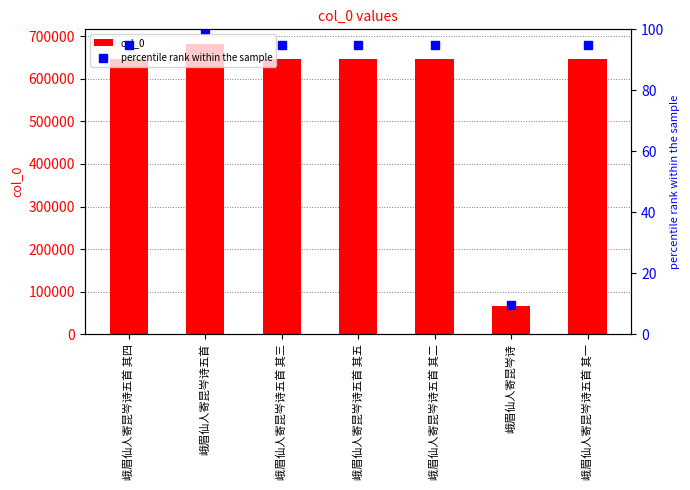

Reading right to left, extract all data points from this chart.

col_0: 646530.0	66247.0	646531.0	646534.0	646532.0	682100.0	646533.0
percentile rank within the sample: 94.8	9.7	94.8	94.8	94.8	100.0	94.8